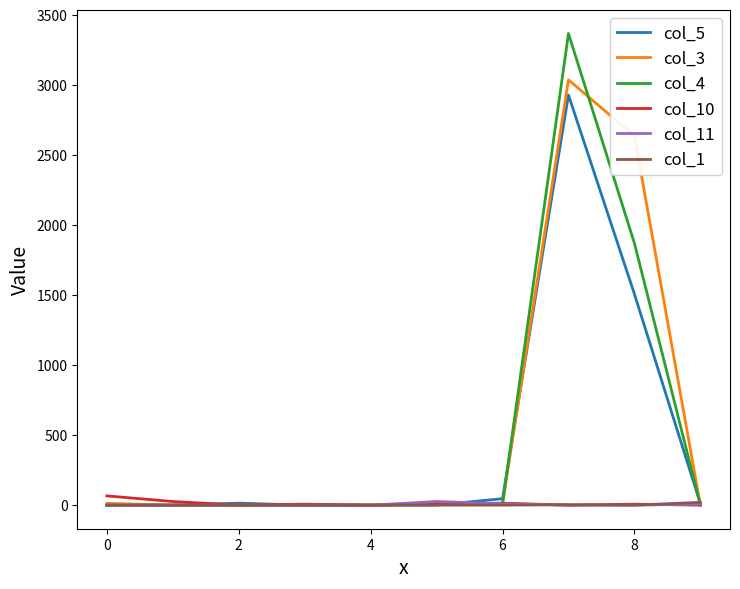

Which series has the widest spread of values?

col_4